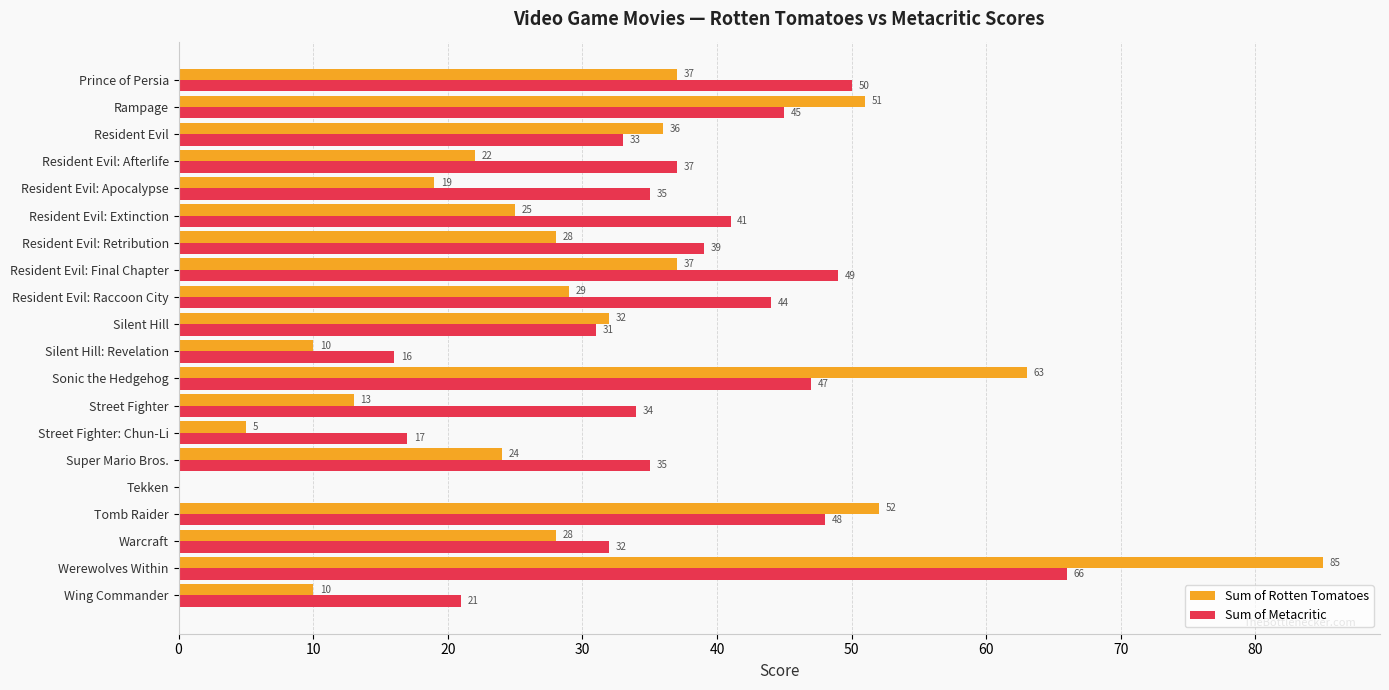

What is the highest value of the Sum of Metacritic series?

66